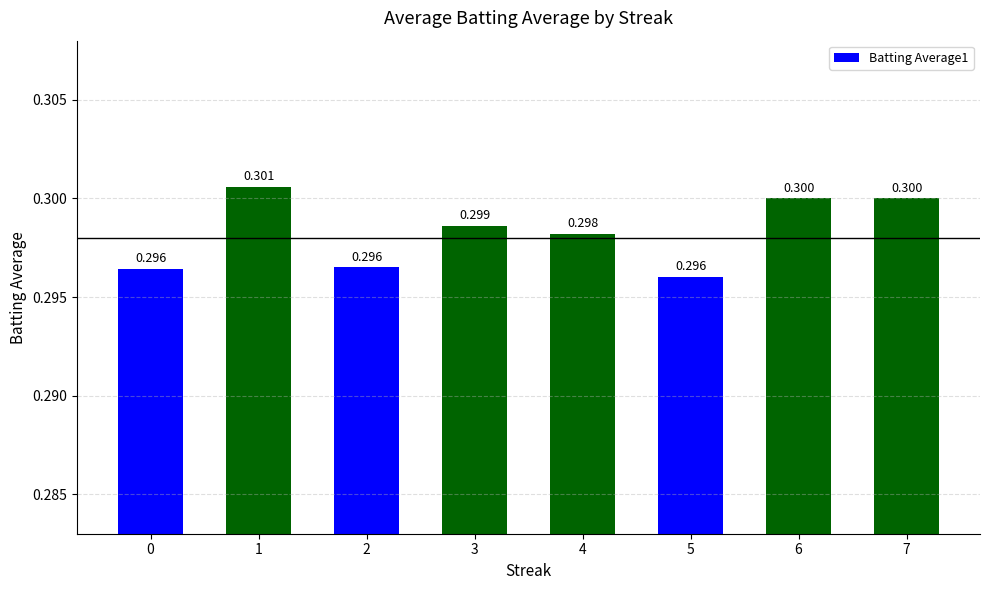

Between 4 and 0, which is larger?

4